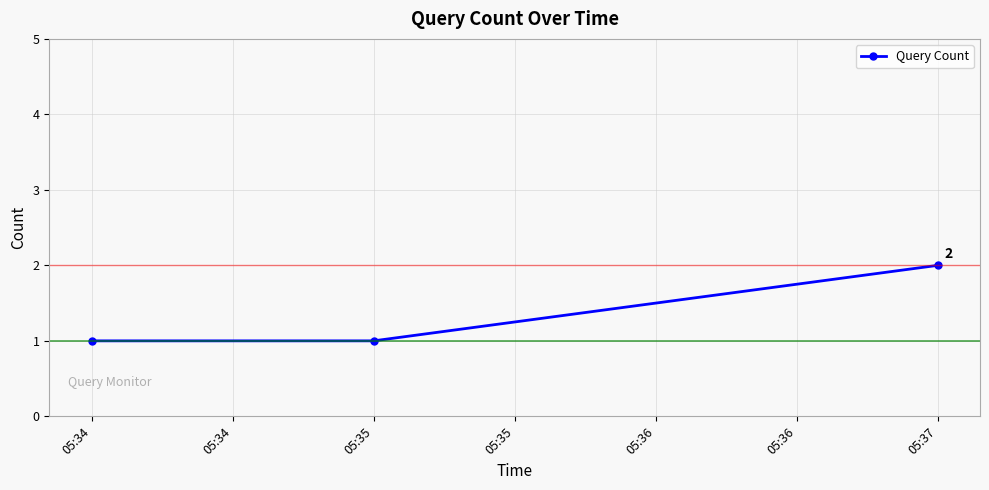

At which category does the chart reach its peak across all series?

05:37